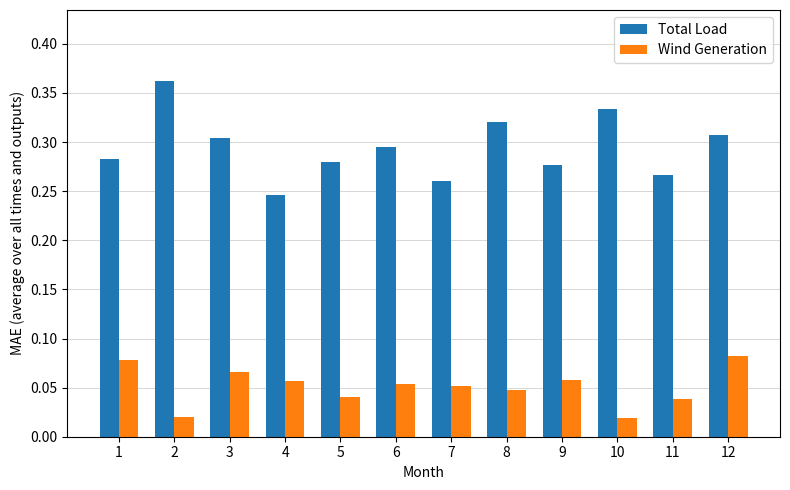

Rank the series by their average value, from lowest to highest.

Wind Generation, Total Load